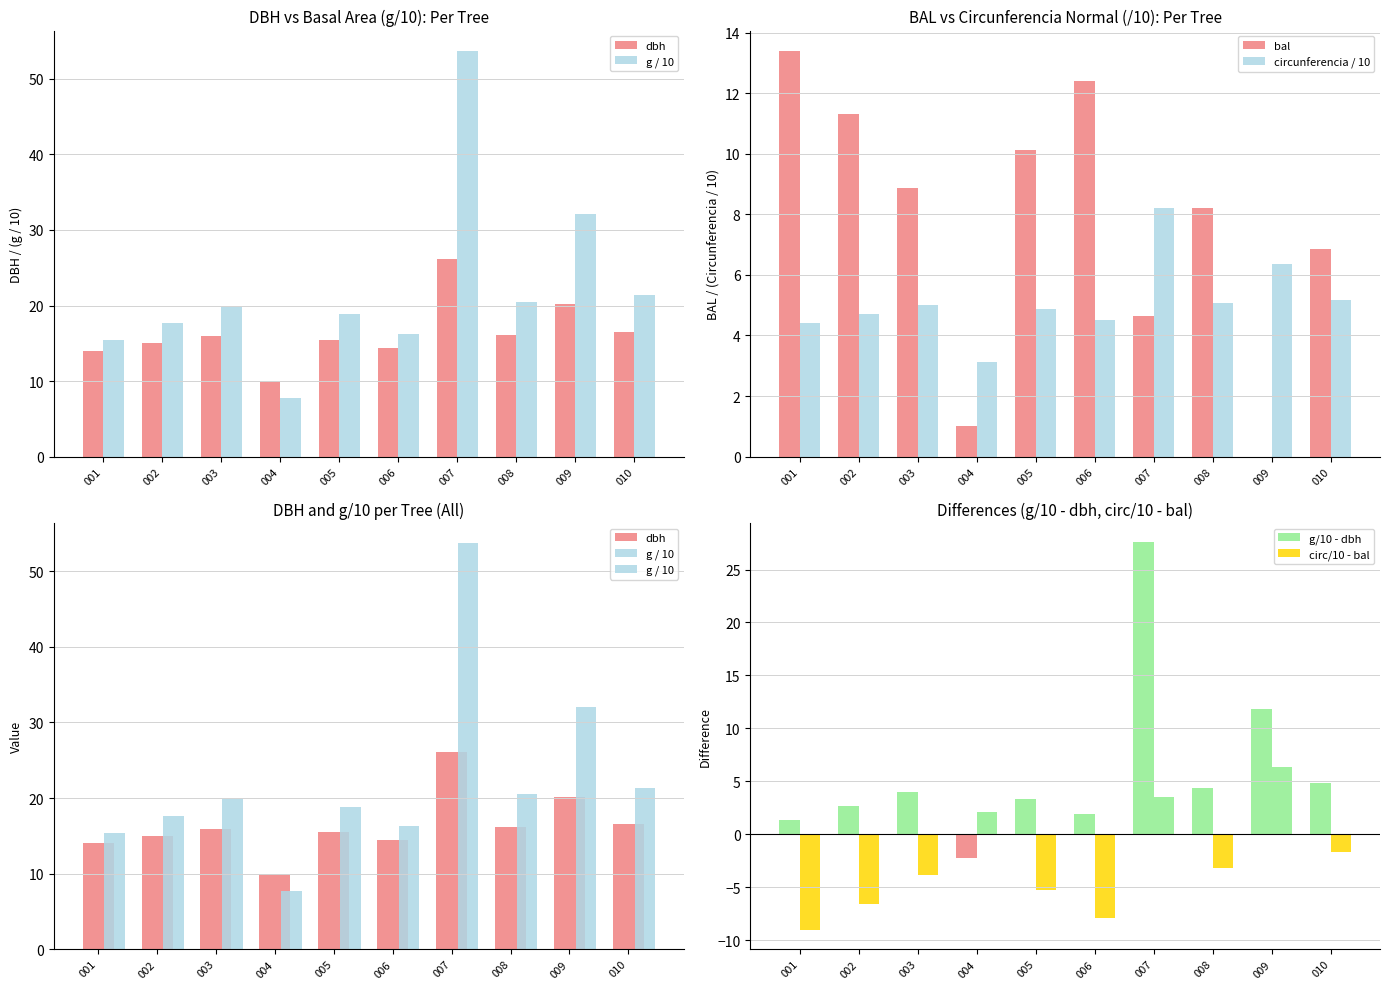

Reading right to left, transcribe all the data shown in this chart.

dbh: 010=16.5	009=20.2	008=16.1	007=26.1	006=14.4	005=15.5	004=9.9	003=15.9	002=15.0	001=14.0
g / 10: 010=21.4	009=32.0	008=20.5	007=53.7	006=16.3	005=18.9	004=7.7	003=19.9	002=17.7	001=15.4
bal: 010=6.9	009=0.0	008=8.2	007=4.6	006=12.4	005=10.1	004=1.0	003=8.9	002=11.3	001=13.4
circunferencia / 10: 010=5.2	009=6.3	008=5.1	007=8.2	006=4.5	005=4.9	004=3.1	003=5.0	002=4.7	001=4.4
g/10 - dbh: 010=4.9	009=11.8	008=4.3	007=27.6	006=1.9	005=3.4	004=-2.2	003=4.0	002=2.7	001=1.4
circ/10 - bal: 010=-1.7	009=6.3	008=-3.1	007=3.6	006=-7.9	005=-5.2	004=2.1	003=-3.9	002=-6.6	001=-9.0